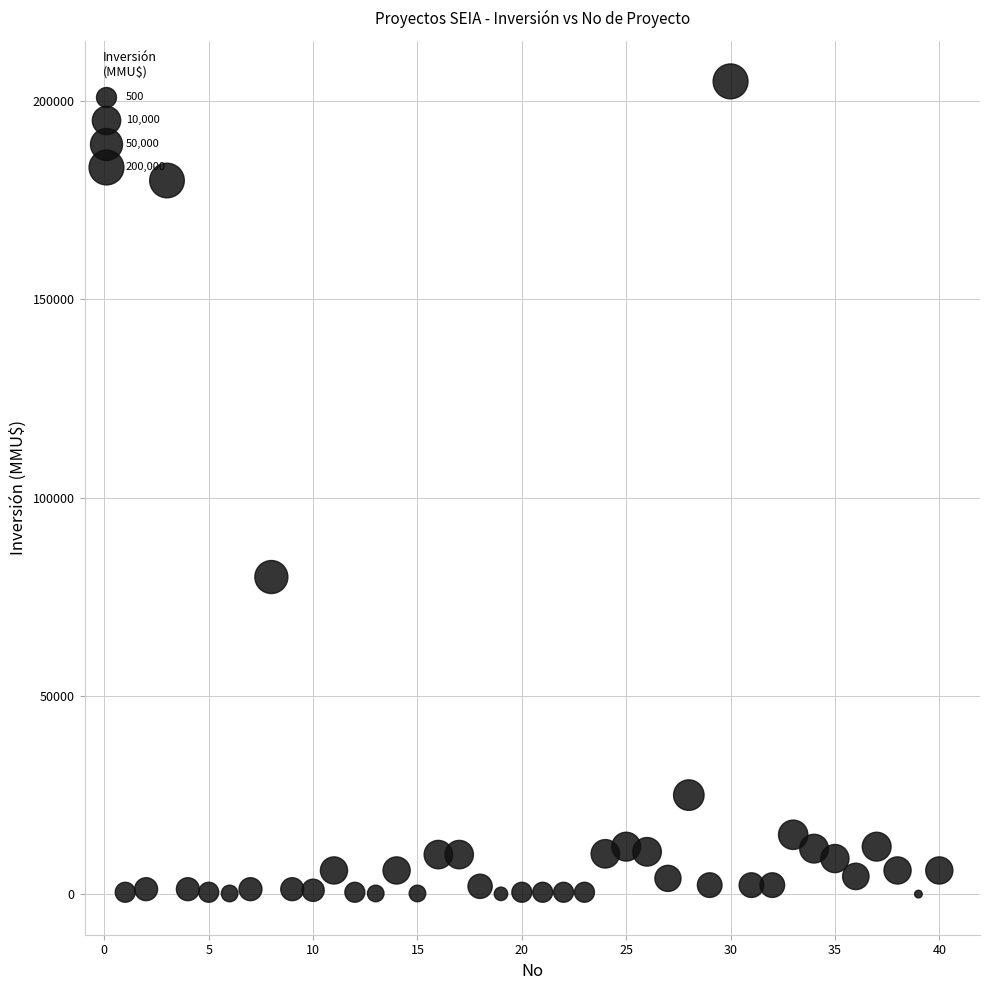

What is the range of Y values (max minus min)?

204960